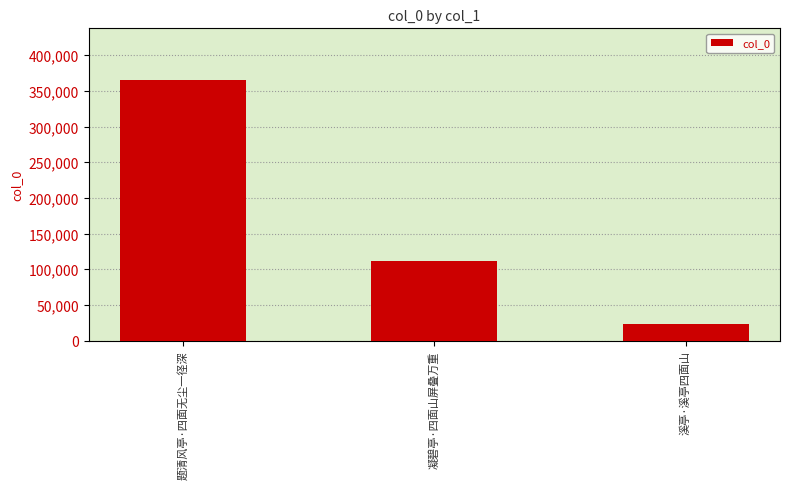

Reading right to left, list all the values displayed in this chart.

23405	111206	364721